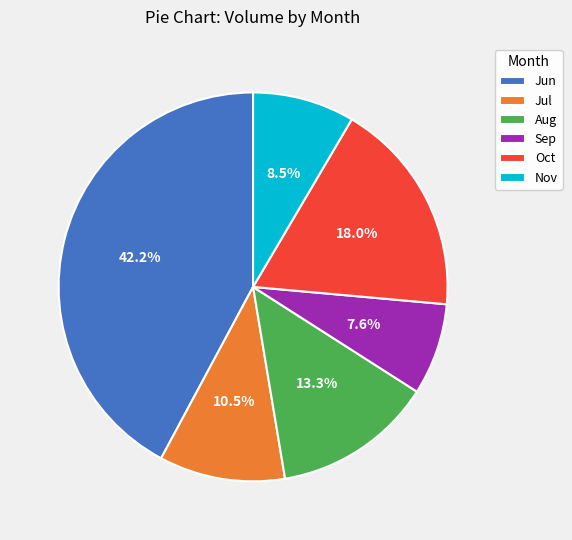

Which category has the smallest portion of the pie?

Sep